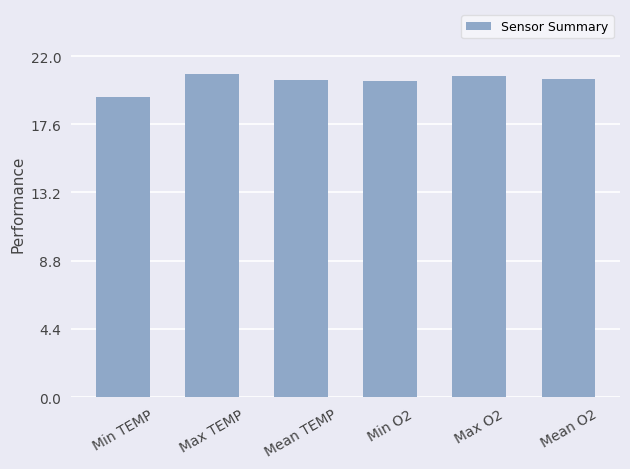

How many bars are there in total?

6